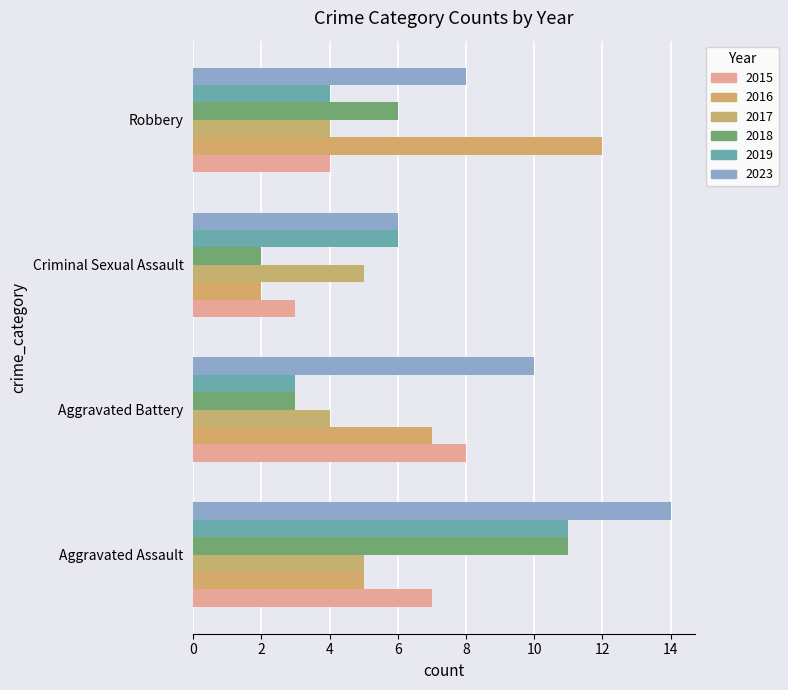

What is the sum of the 2023 values at Aggravated Assault and Aggravated Battery?

24